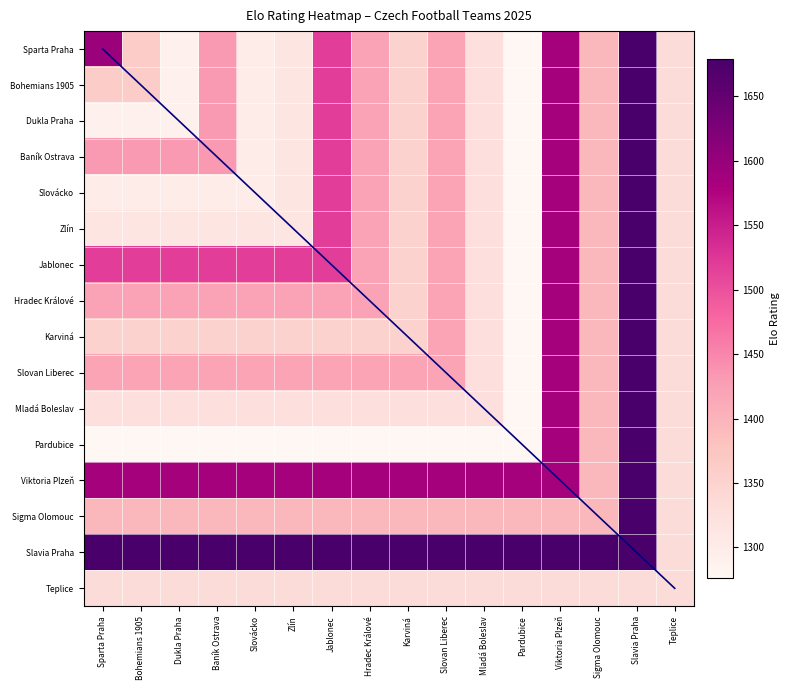

What is the total value across all series at Viktoria Plzeň?

23691